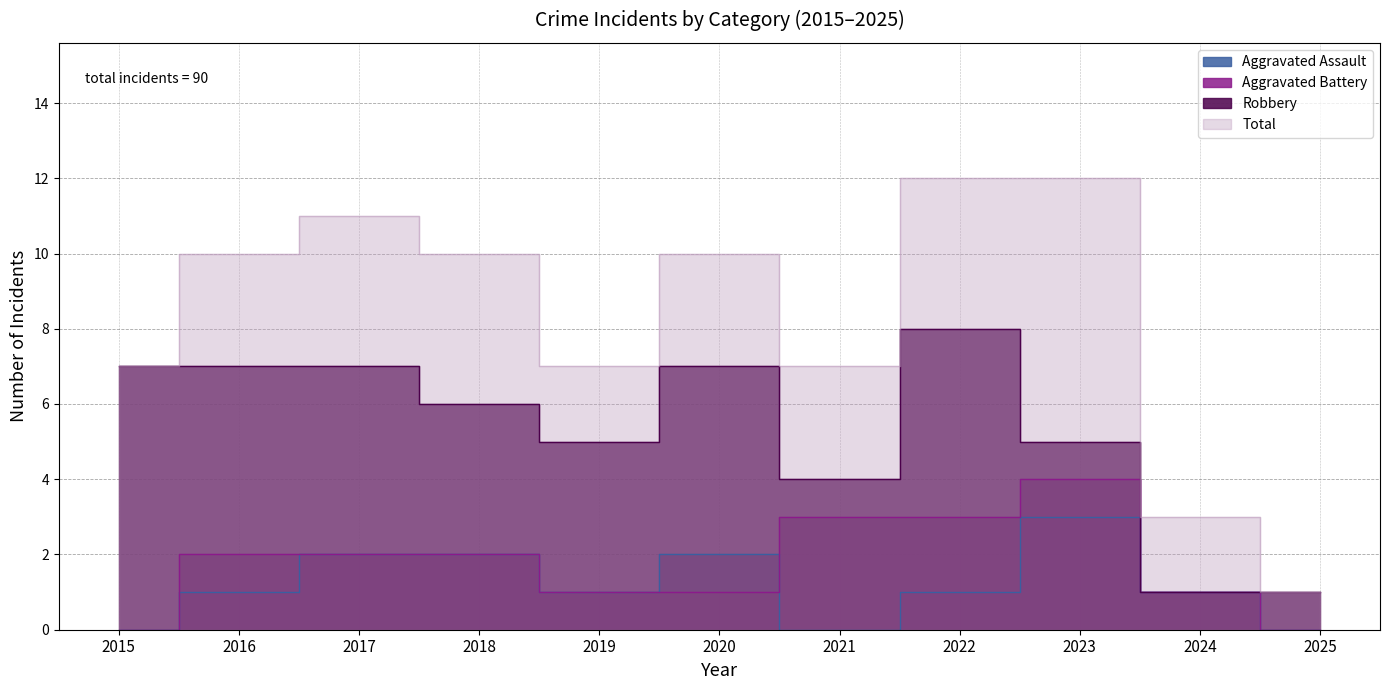

Which category has the lowest value across all series?

2015